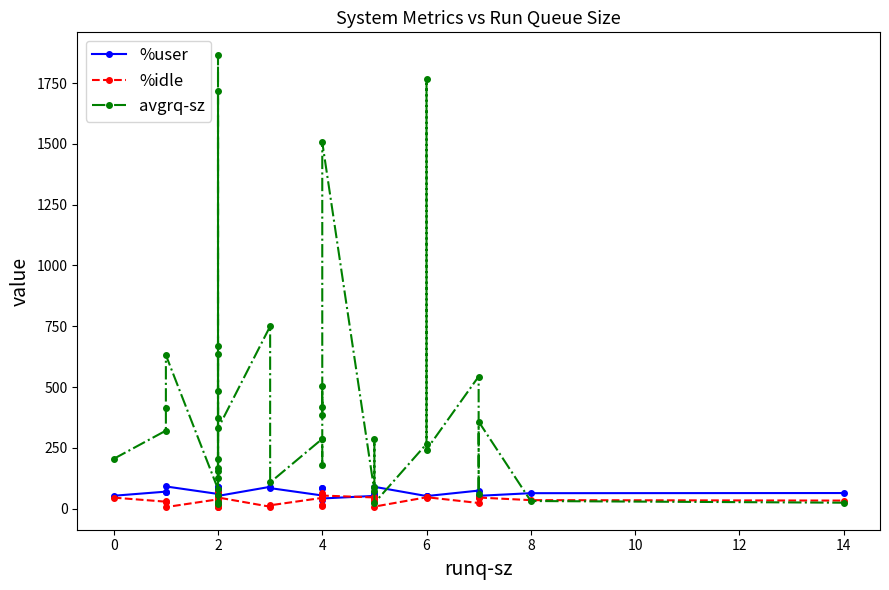

True or false: %user has more than 0 interior local peaks.

True